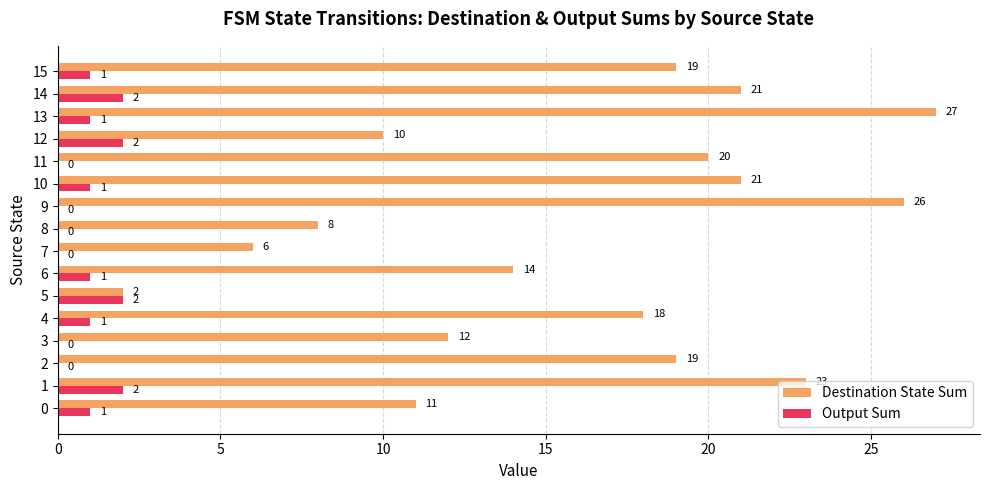

Which series has the largest range (max minus min)?

Destination State Sum